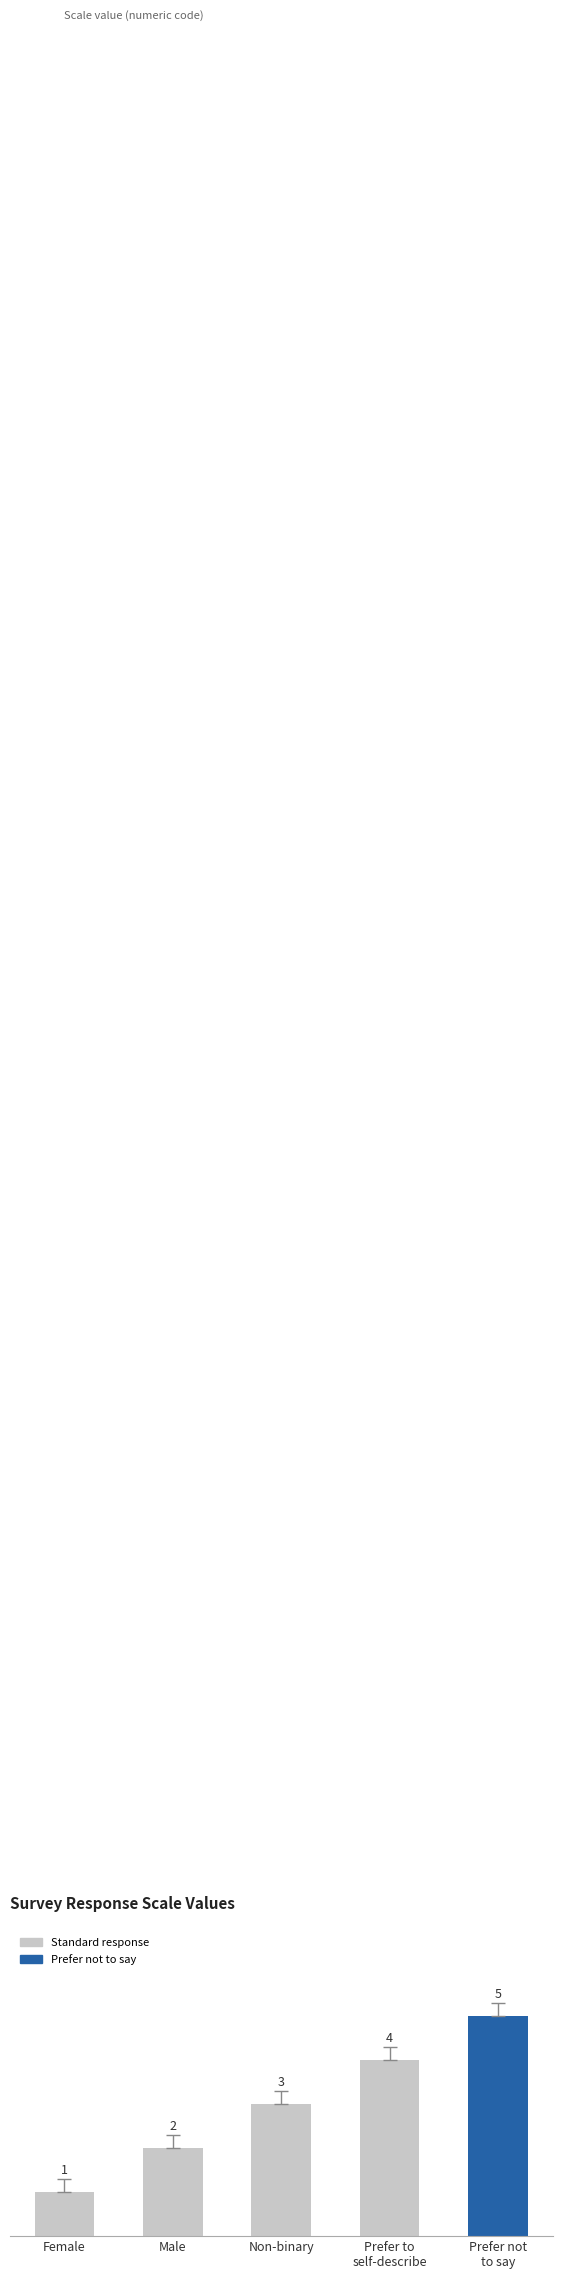

Is it true that the value at Non-binary is 3?

True